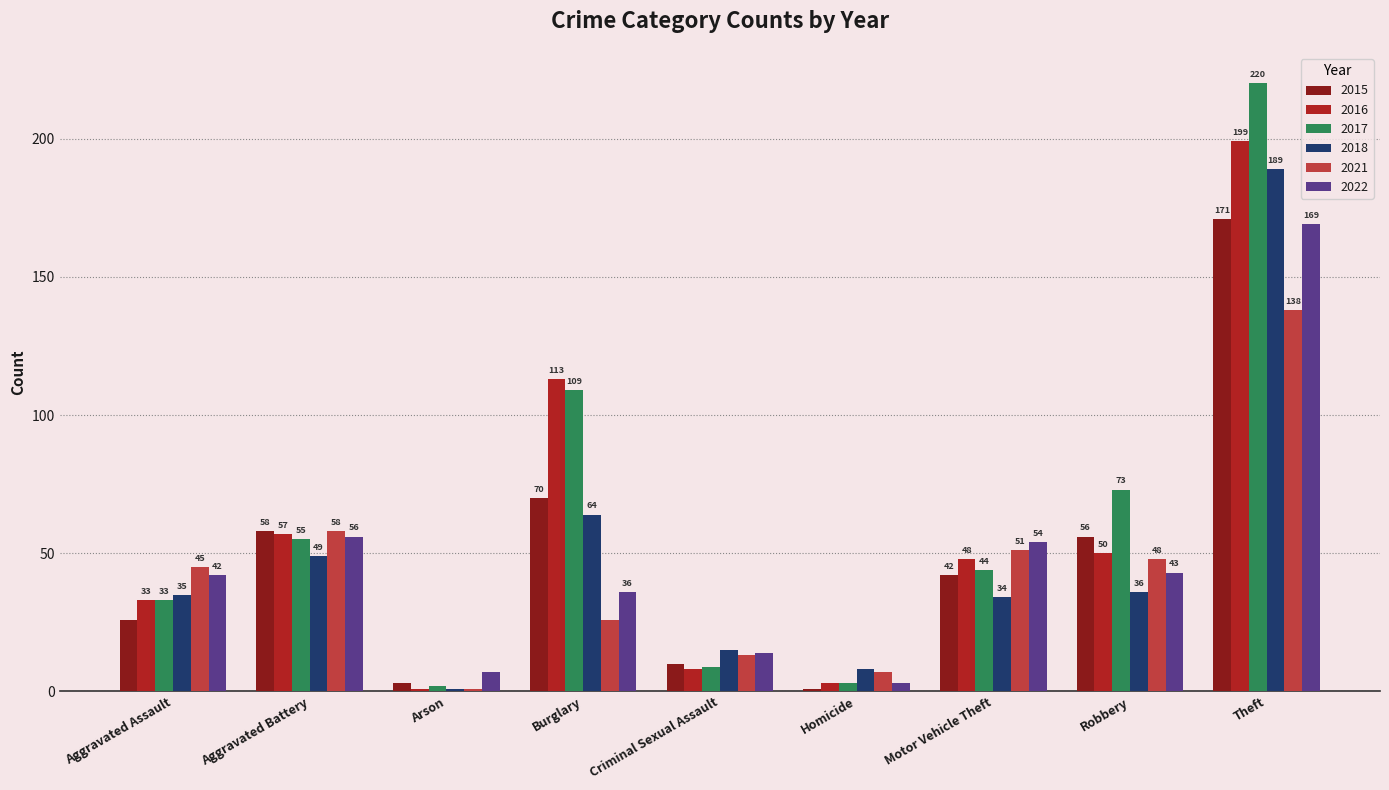

Where is 2015 nearest to the value 86?

Burglary